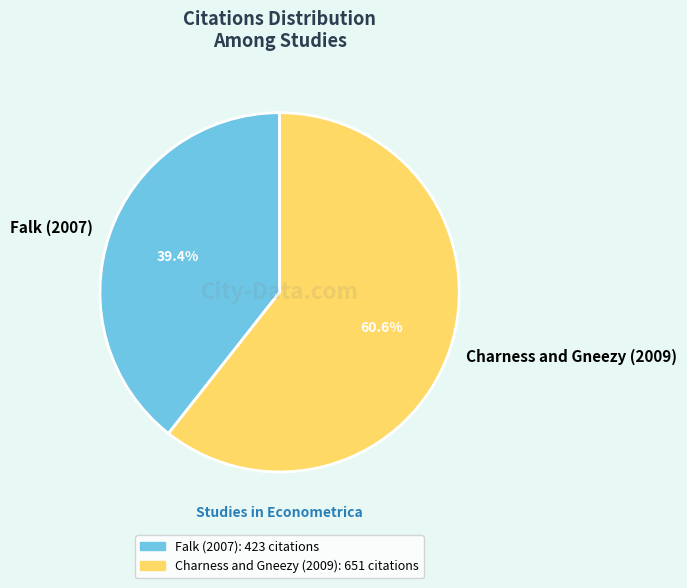

What is the ratio of the value at Charness and Gneezy (2009) to the value at Falk (2007)?

1.5